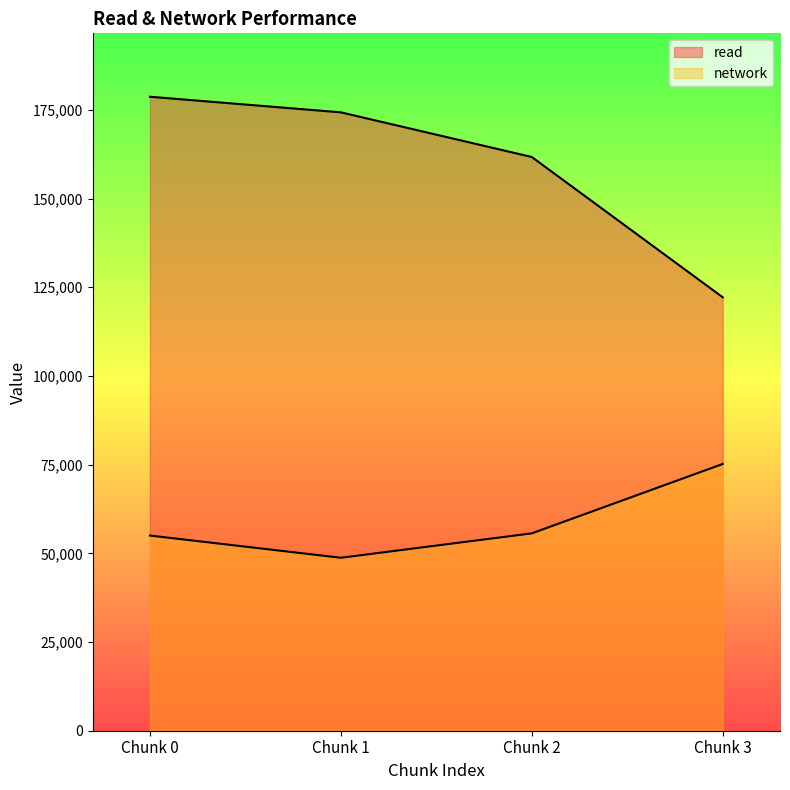

What is the approximate value of network at Chunk 0, to the nearest 50?

55000